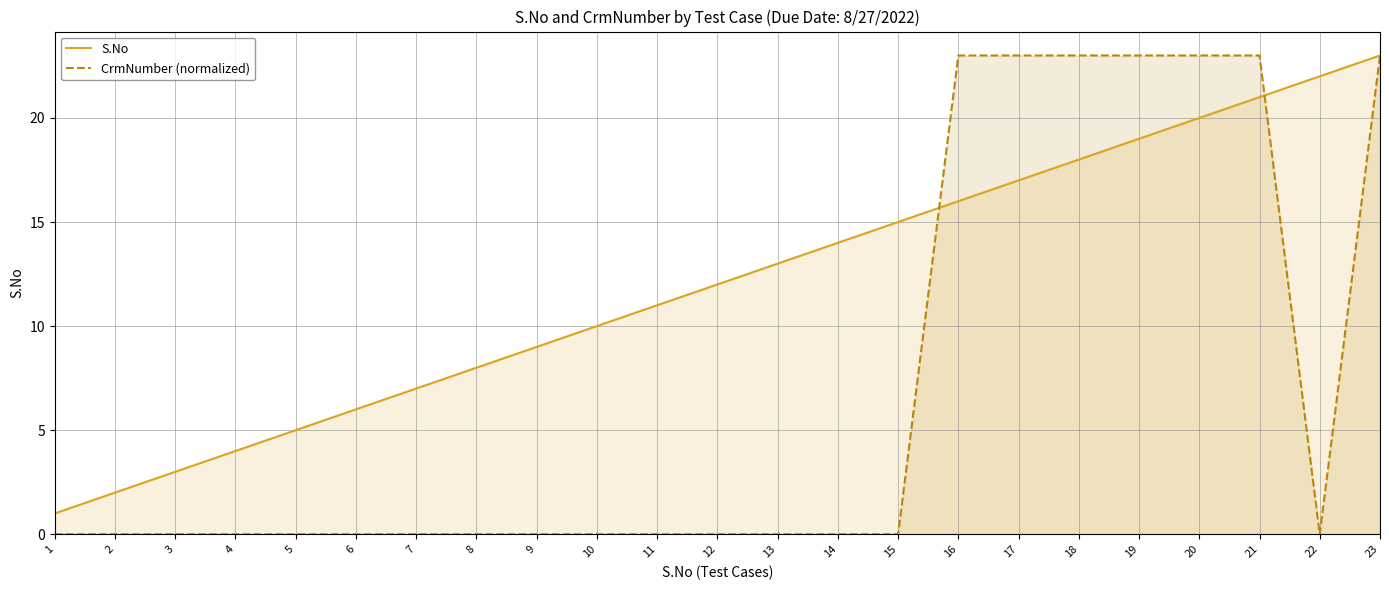

True or false: S.No has a value of 6 at 10.

False